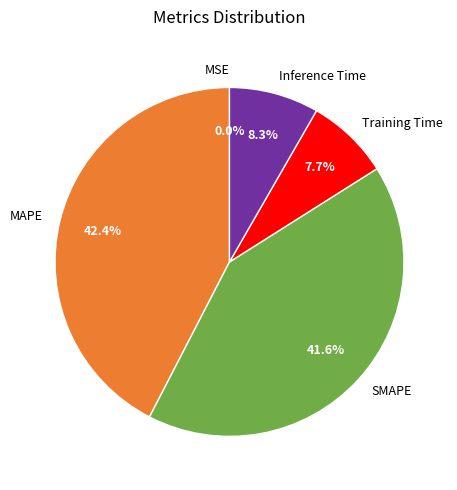

Which slice is the largest?

MAPE